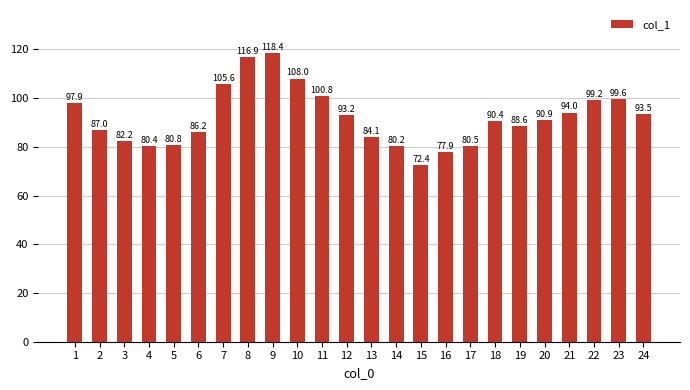

Which label corresponds to the largest value in the chart?

9